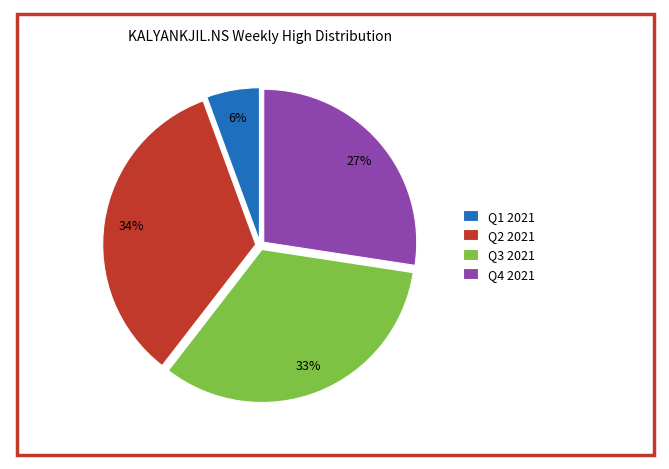

To the nearest percent, what percentage of the pie is Q3 2021?

33%